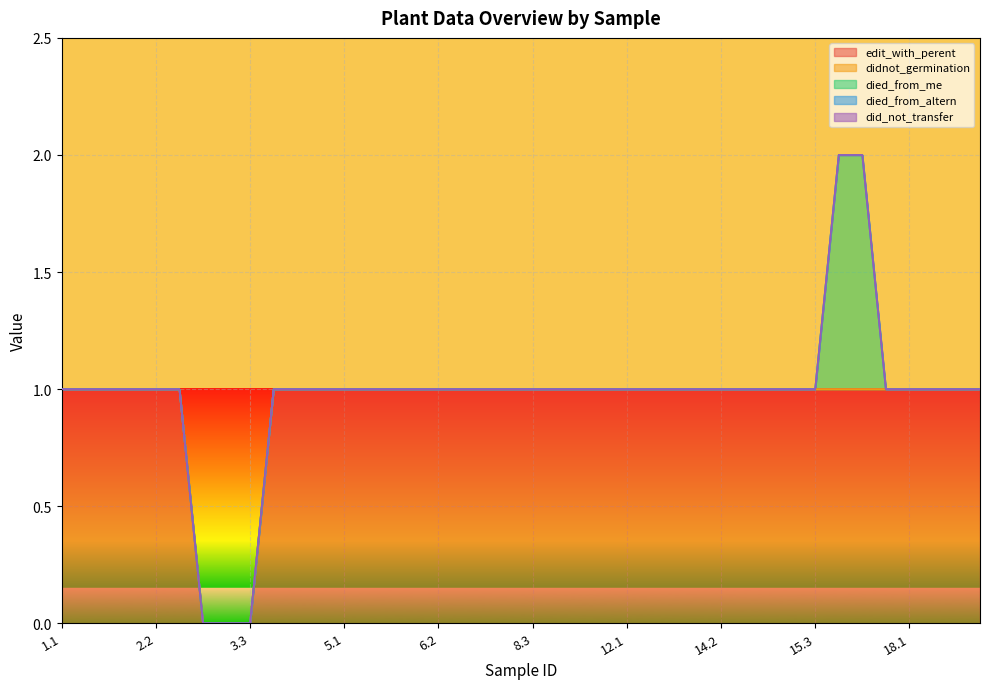

Reading right to left, list all the values displayed in this chart.

edit_with_perent: 1	1	1	1	1	1	1	1	1	1	1	1	1	1	1	1	1	1	1	1	1	1	1	1	1	1	1	1	1	1	1	0	0	0	1	1	1	1	1	1
didnot_germination: 0	0	0	0	0	0	0	0	0	0	0	0	0	0	0	0	0	0	0	0	0	0	0	0	0	0	0	0	0	0	0	0	0	0	0	0	0	0	0	0
died_from_me: 0	0	0	0	0	1	1	0	0	0	0	0	0	0	0	0	0	0	0	0	0	0	0	0	0	0	0	0	0	0	0	0	0	0	0	0	0	0	0	0
died_from_altern: 0	0	0	0	0	0	0	0	0	0	0	0	0	0	0	0	0	0	0	0	0	0	0	0	0	0	0	0	0	0	0	0	0	0	0	0	0	0	0	0
did_not_transfer: 0	0	0	0	0	0	0	0	0	0	0	0	0	0	0	0	0	0	0	0	0	0	0	0	0	0	0	0	0	0	0	0	0	0	0	0	0	0	0	0